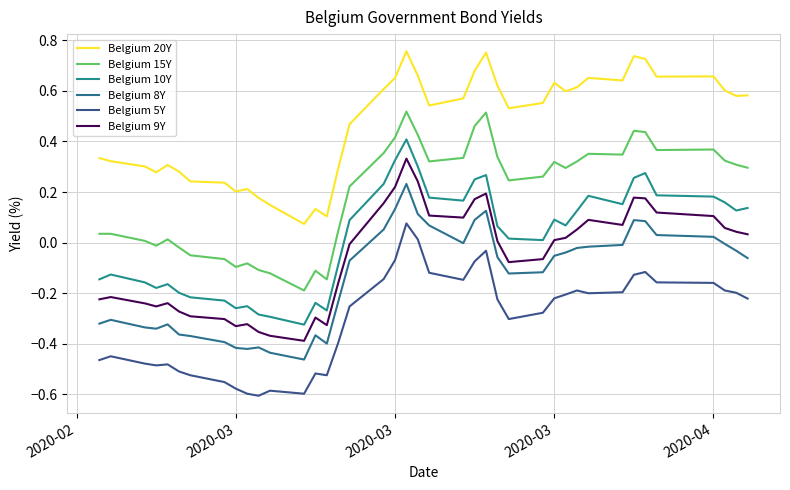

Does the chart display data point markers on the line(s)?

No